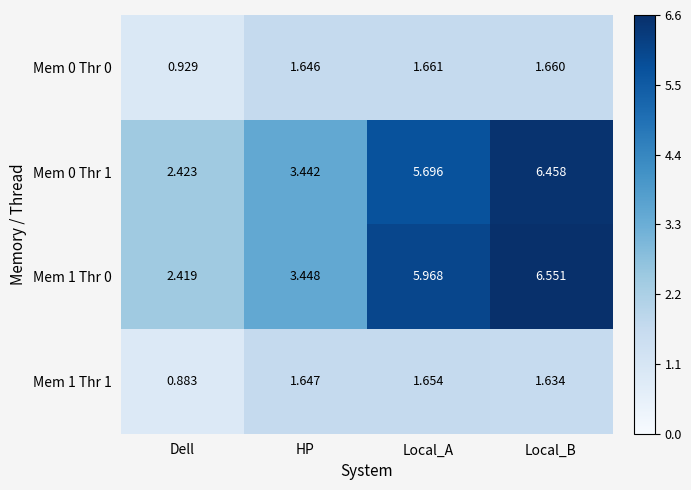

What is the total value across all series at Local_B?

16.3